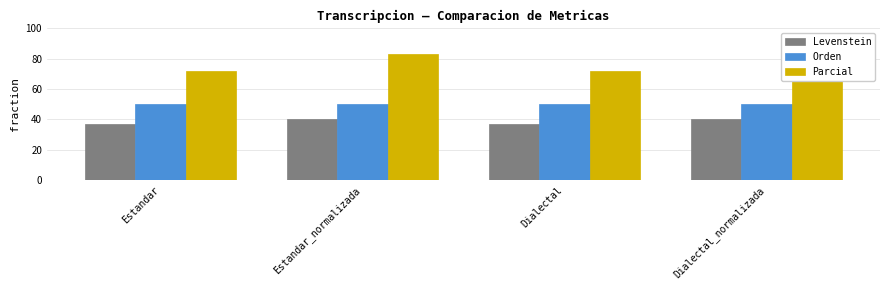

What are all the series names shown in the legend?

Levenstein, Orden, Parcial